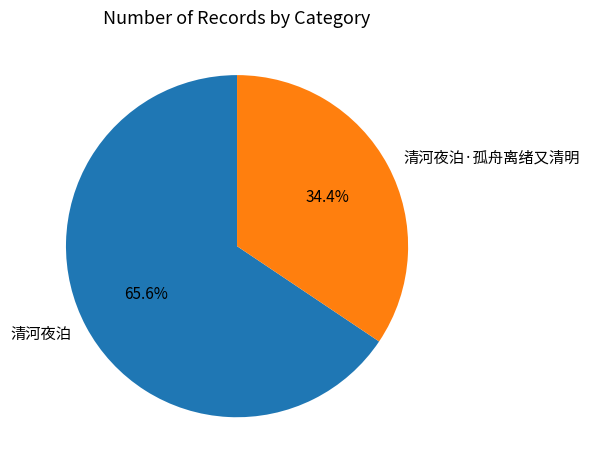

To the nearest percent, what percentage of the pie is 清河夜泊?

66%